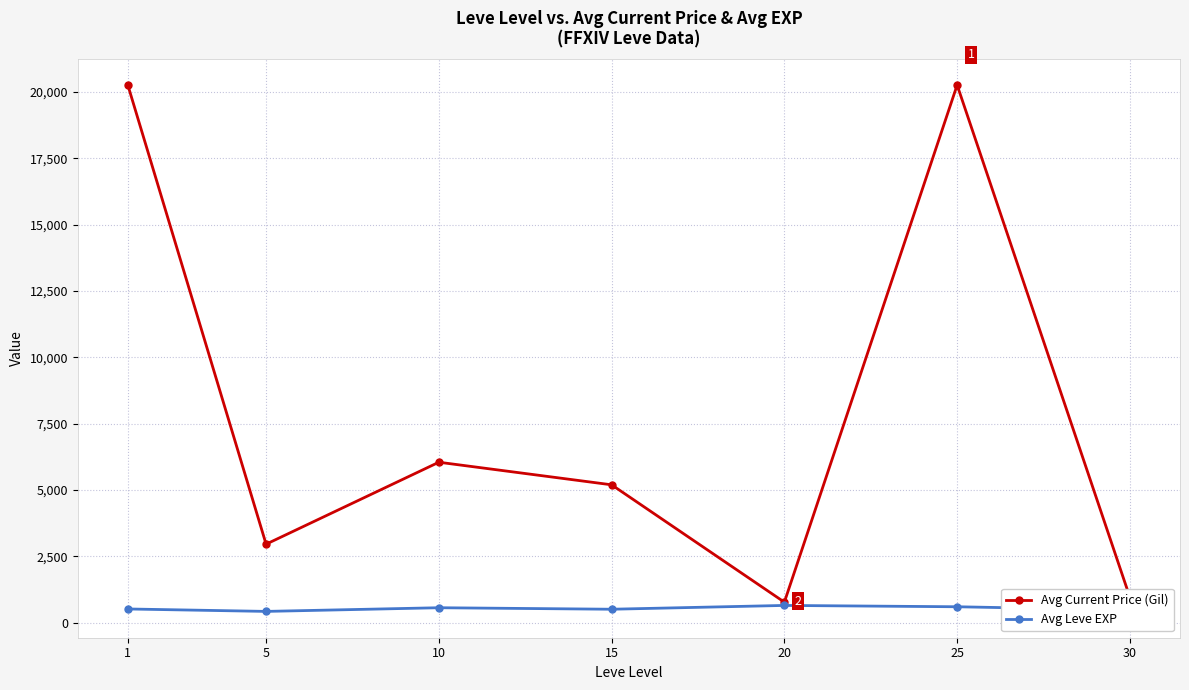

At how many categories does at least one series exceed 14893?

2